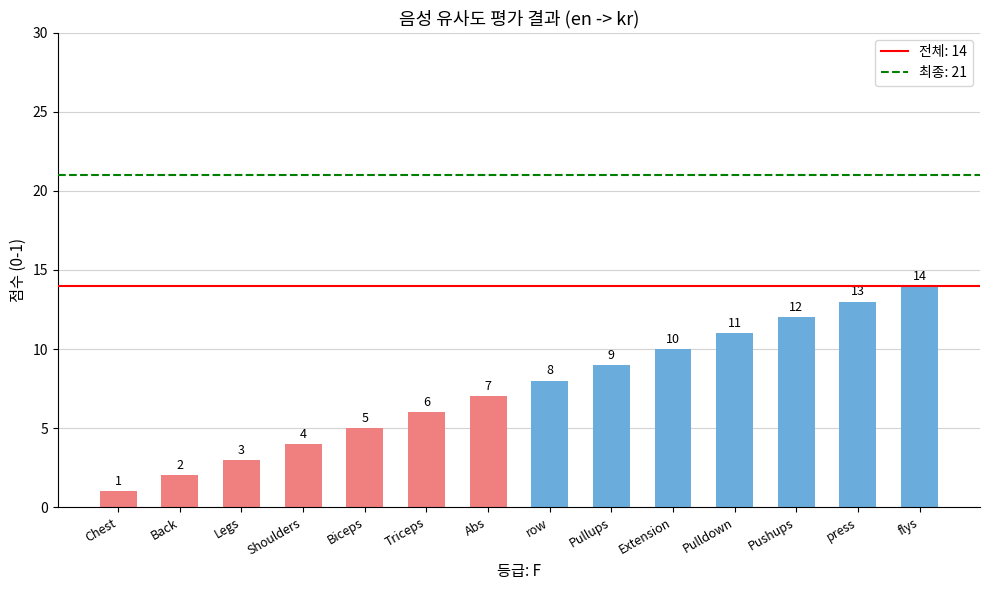

Which has a higher value, Pushups or press?

press